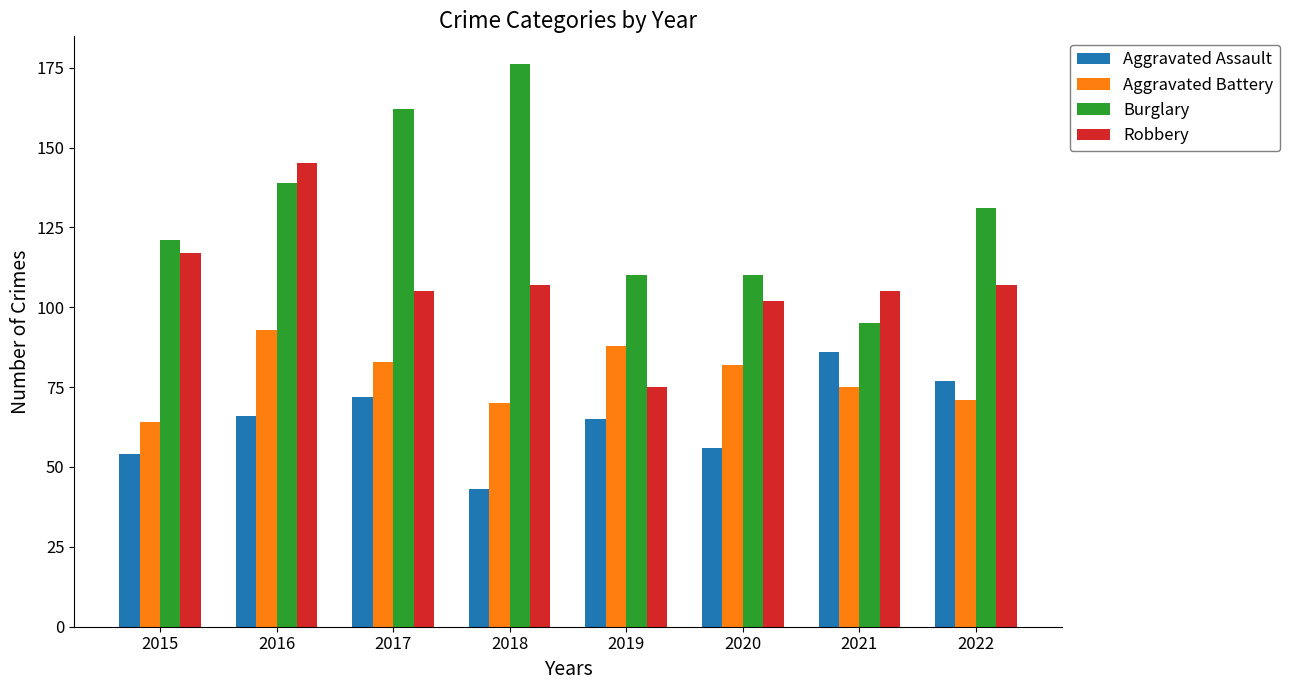

Which series has the largest total across all categories?

Burglary